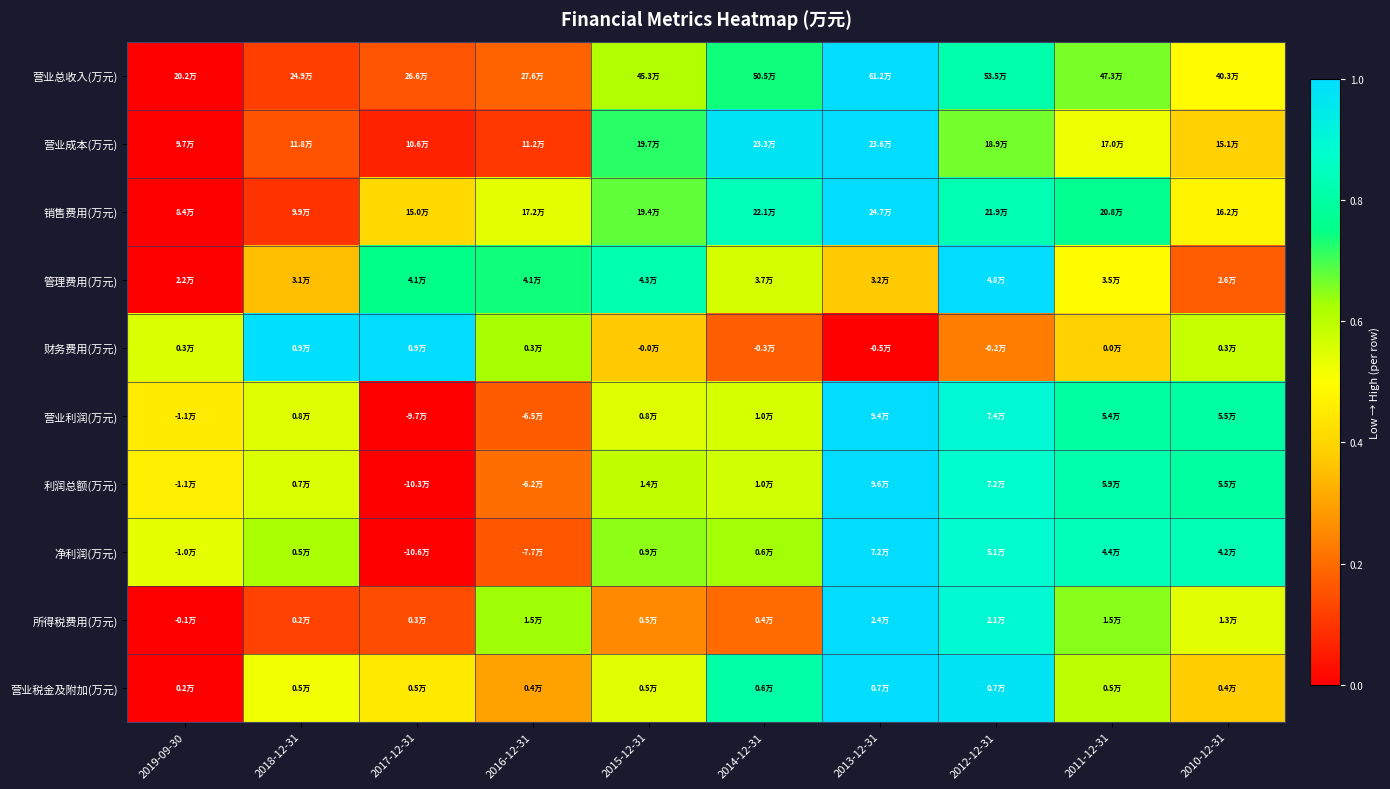

Reading right to left, extract all data points from this chart.

营业总收入(万元): 2010-12-31=0.5	2011-12-31=0.7	2012-12-31=0.8	2013-12-31=1.0	2014-12-31=0.7	2015-12-31=0.6	2016-12-31=0.2	2017-12-31=0.2	2018-12-31=0.1	2019-09-30=0.0
营业成本(万元): 2010-12-31=0.4	2011-12-31=0.5	2012-12-31=0.7	2013-12-31=1.0	2014-12-31=1.0	2015-12-31=0.7	2016-12-31=0.1	2017-12-31=0.1	2018-12-31=0.2	2019-09-30=0.0
销售费用(万元): 2010-12-31=0.5	2011-12-31=0.8	2012-12-31=0.8	2013-12-31=1.0	2014-12-31=0.8	2015-12-31=0.7	2016-12-31=0.5	2017-12-31=0.4	2018-12-31=0.1	2019-09-30=0.0
管理费用(万元): 2010-12-31=0.2	2011-12-31=0.5	2012-12-31=1.0	2013-12-31=0.4	2014-12-31=0.6	2015-12-31=0.8	2016-12-31=0.7	2017-12-31=0.7	2018-12-31=0.4	2019-09-30=0.0
财务费用(万元): 2010-12-31=0.6	2011-12-31=0.4	2012-12-31=0.2	2013-12-31=0.0	2014-12-31=0.2	2015-12-31=0.4	2016-12-31=0.6	2017-12-31=1.0	2018-12-31=1.0	2019-09-30=0.6
营业利润(万元): 2010-12-31=0.8	2011-12-31=0.8	2012-12-31=0.9	2013-12-31=1.0	2014-12-31=0.6	2015-12-31=0.5	2016-12-31=0.2	2017-12-31=0.0	2018-12-31=0.5	2019-09-30=0.5
利润总额(万元): 2010-12-31=0.8	2011-12-31=0.8	2012-12-31=0.9	2013-12-31=1.0	2014-12-31=0.6	2015-12-31=0.6	2016-12-31=0.2	2017-12-31=0.0	2018-12-31=0.6	2019-09-30=0.5
净利润(万元): 2010-12-31=0.8	2011-12-31=0.8	2012-12-31=0.9	2013-12-31=1.0	2014-12-31=0.6	2015-12-31=0.6	2016-12-31=0.2	2017-12-31=0.0	2018-12-31=0.6	2019-09-30=0.5
所得税费用(万元): 2010-12-31=0.5	2011-12-31=0.6	2012-12-31=0.9	2013-12-31=1.0	2014-12-31=0.2	2015-12-31=0.3	2016-12-31=0.6	2017-12-31=0.1	2018-12-31=0.1	2019-09-30=0.0
营业税金及附加(万元): 2010-12-31=0.4	2011-12-31=0.6	2012-12-31=1.0	2013-12-31=1.0	2014-12-31=0.8	2015-12-31=0.5	2016-12-31=0.3	2017-12-31=0.5	2018-12-31=0.5	2019-09-30=0.0